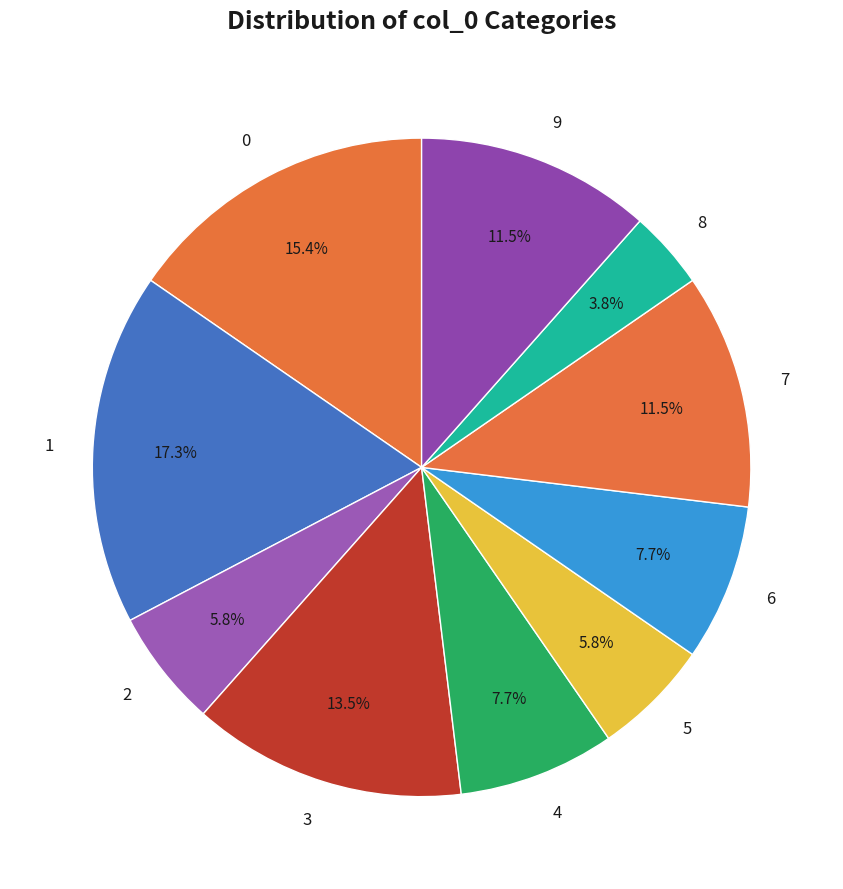

What percentage is NOT represented by 9?

88.5%